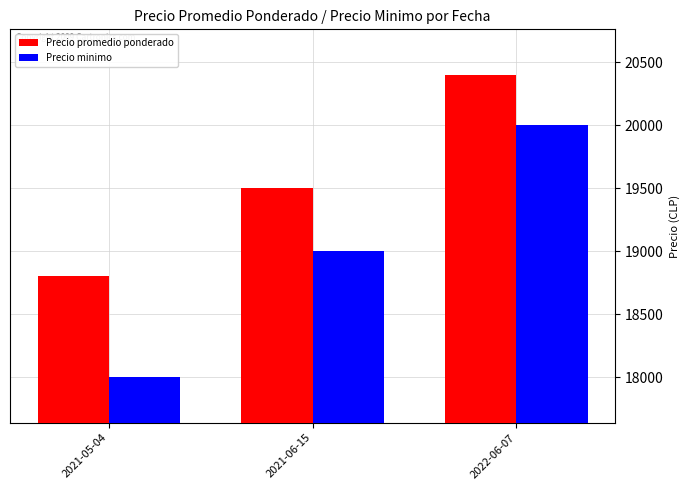

At how many categories does at least one series exceed 18933?

2